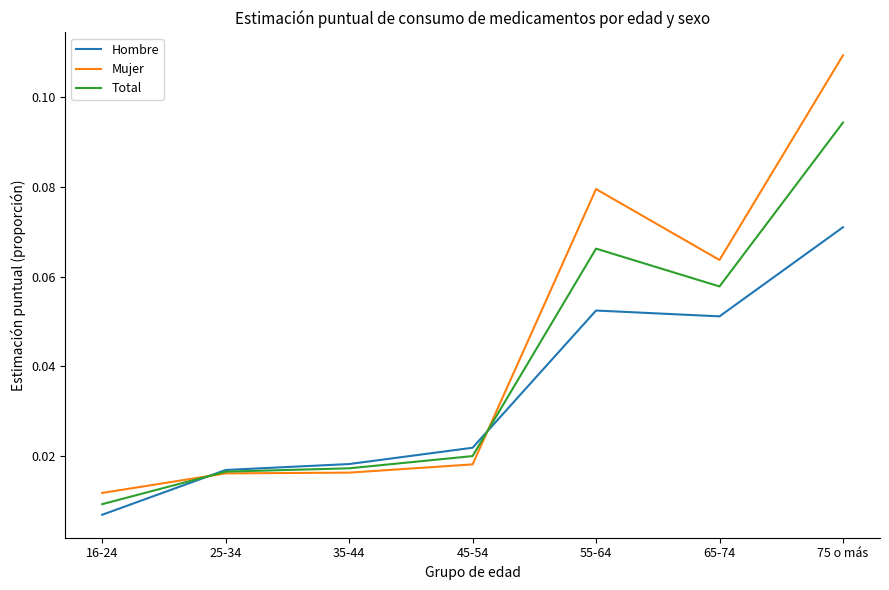

At which category does the chart reach its peak across all series?

75 o más